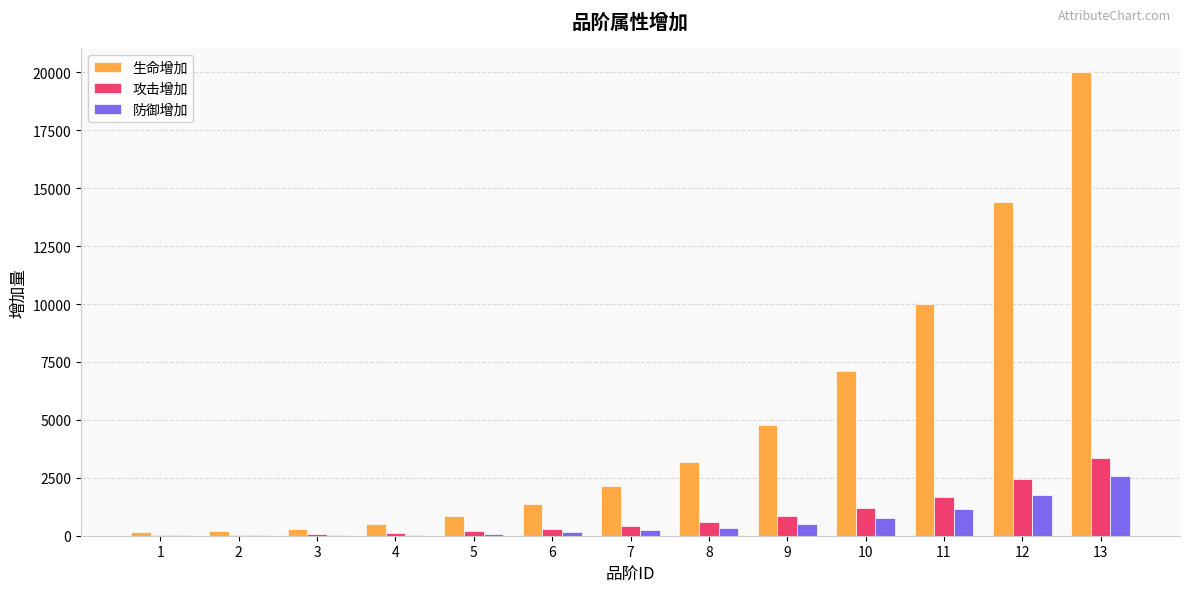

Between 6 and 13, which series saw the biggest shift?

生命增加